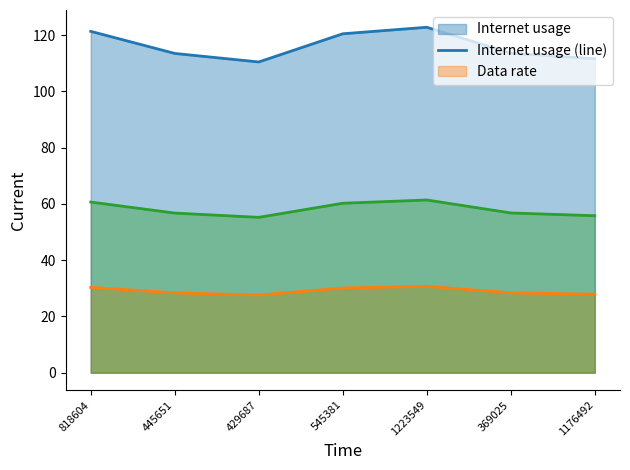

Reading right to left, transcribe all the data shown in this chart.

Internet usage (line): 1176492=111.6	369025=113.6	1223549=122.8	545381=120.5	429687=110.5	445651=113.5	818604=121.4
Data rate (line): 1176492=27.9	369025=28.4	1223549=30.7	545381=30.1	429687=27.6	445651=28.4	818604=30.3
optimal GU (line): 1176492=55.8	369025=56.8	1223549=61.4	545381=60.2	429687=55.2	445651=56.8	818604=60.7